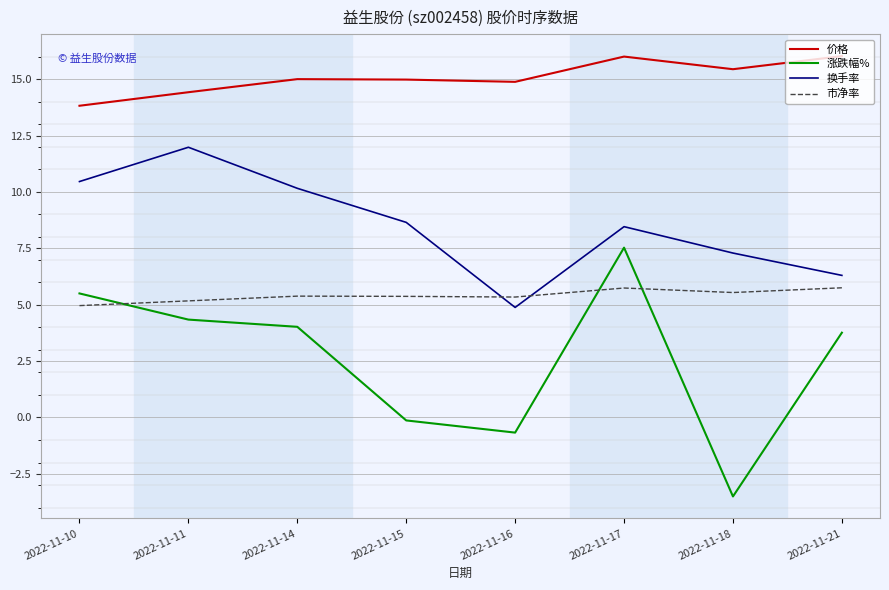

True or false: 涨跌幅% has a value of 4.0 at 2022-11-14.

True